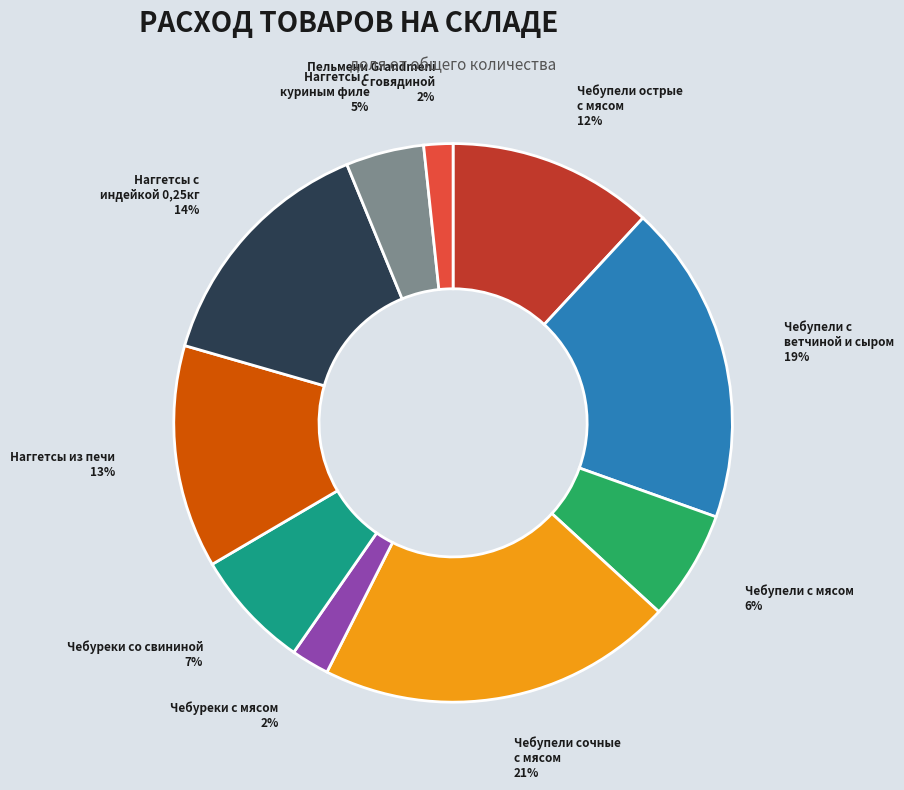

To the nearest percent, what portion does Наггетсы с куриным филе represent?

5%